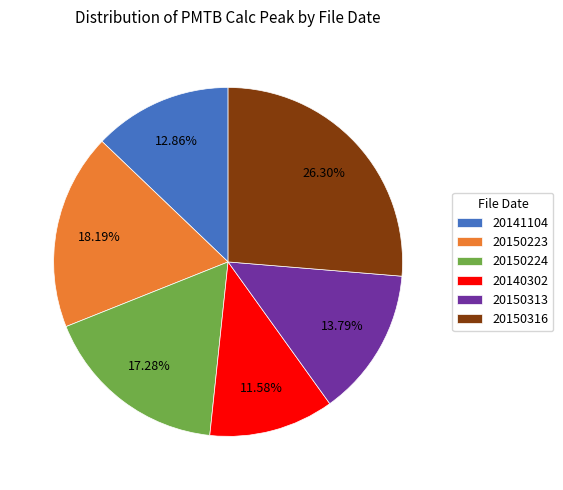

To the nearest percent, what portion does 20150223 represent?

18%